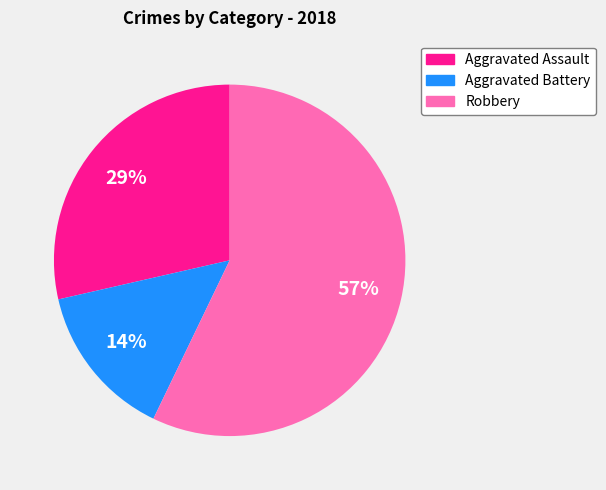

Is it true that Aggravated Assault is 43% of the pie?

False